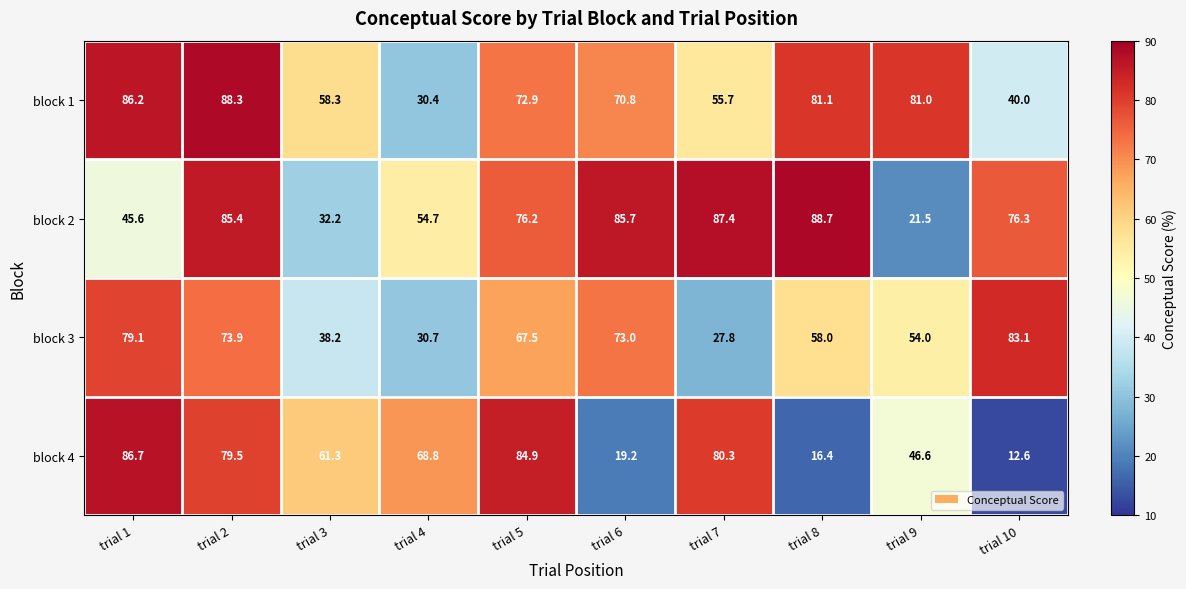

True or false: block 3 has a value of 12.8 at trial 4.

False